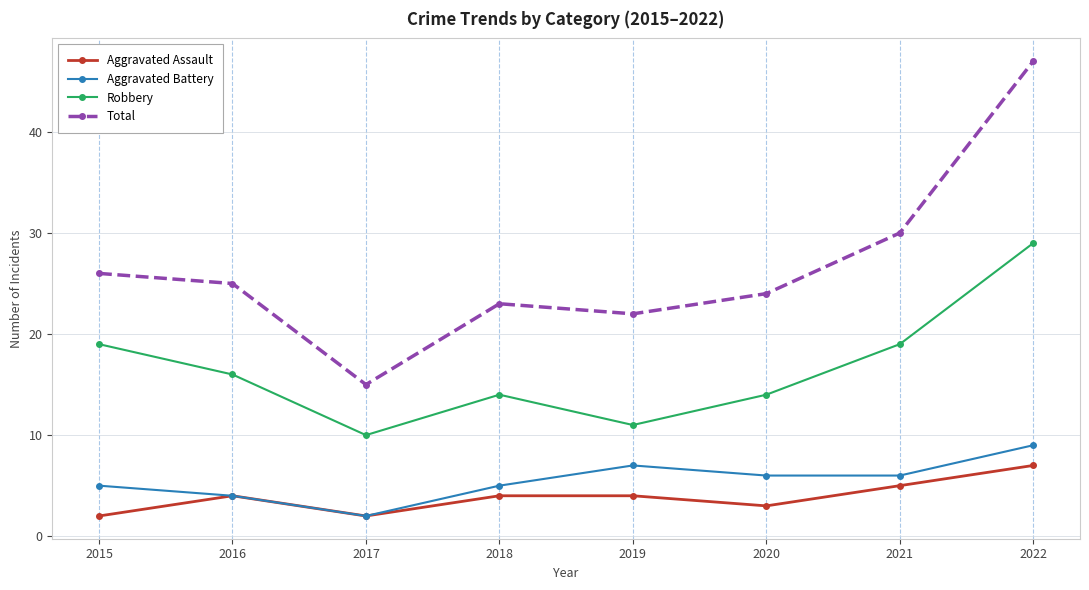

How many values in the Total series are below 25?

4